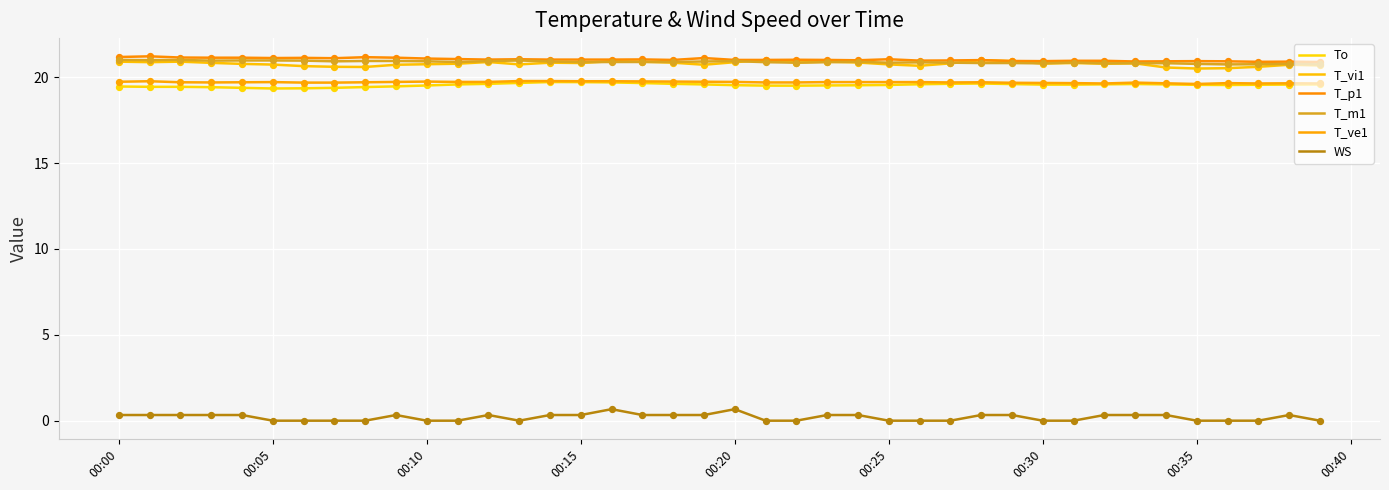

Is this an area chart (filled region under the line)?

No